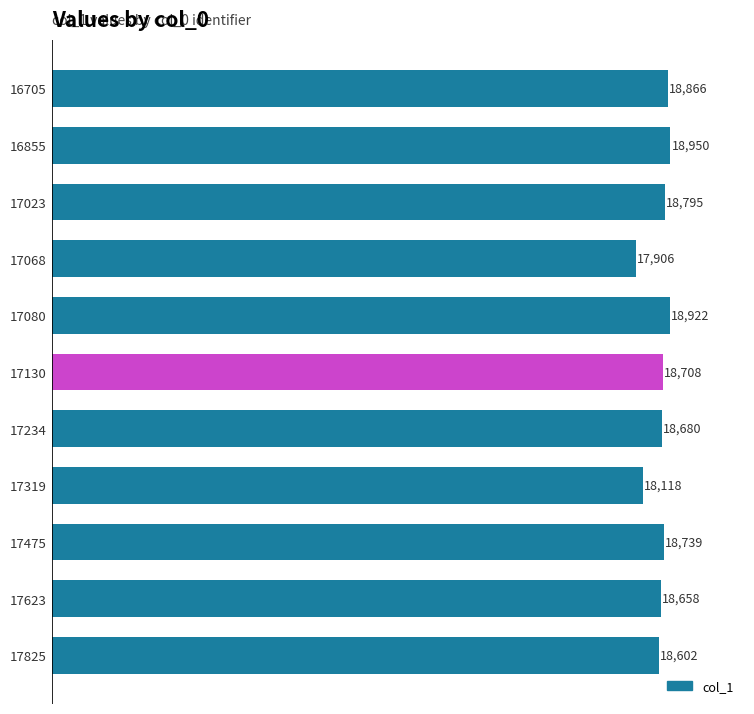

Is it true that the value at 17023 is 30127?

False